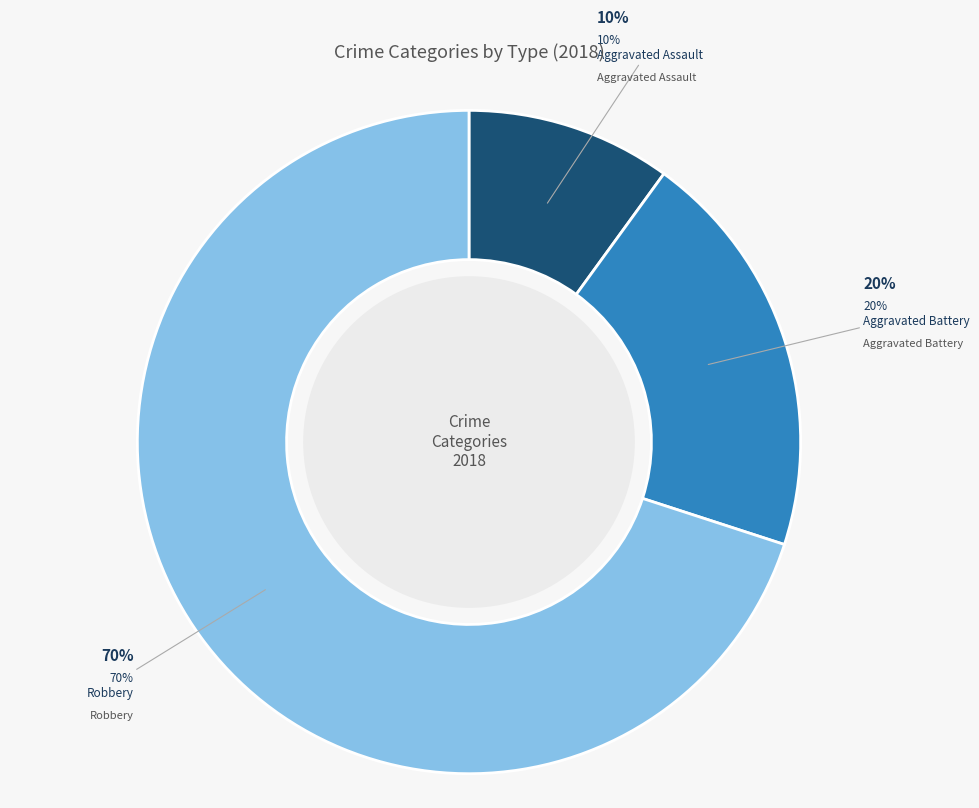

Which has a higher value, Robbery or Aggravated Battery?

Robbery